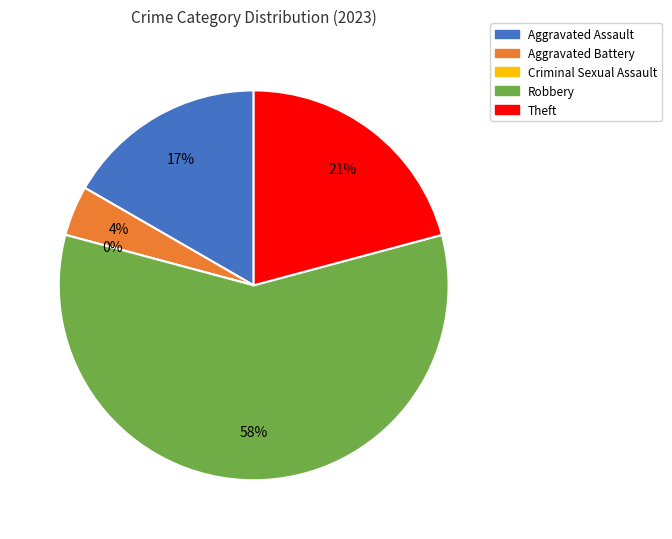

To the nearest percent, what is the combined percentage of Robbery and Theft?

79%